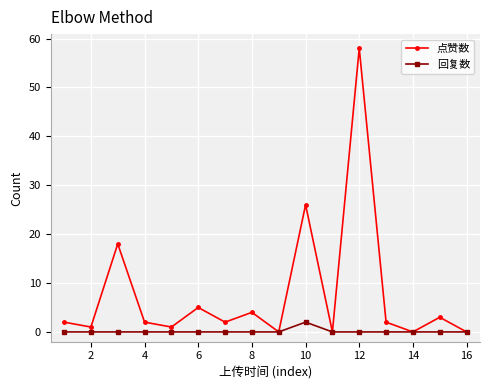

What is the maximum value for 点赞数?

58